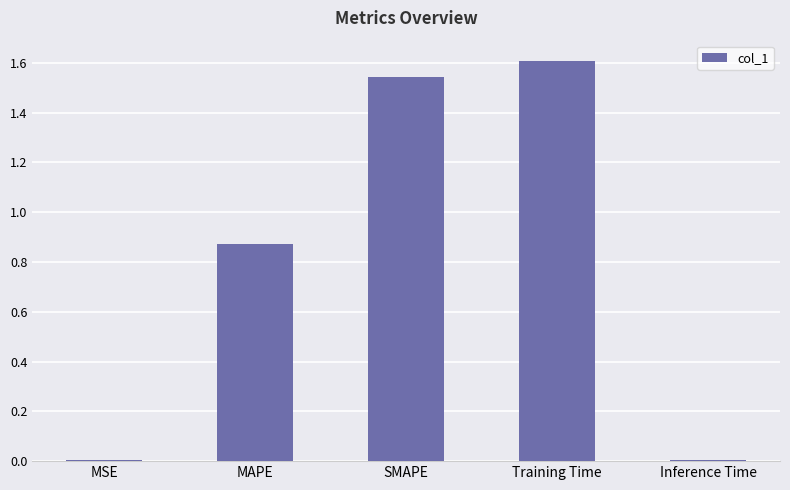

True or false: the data shows 1.4 at MAPE.

False